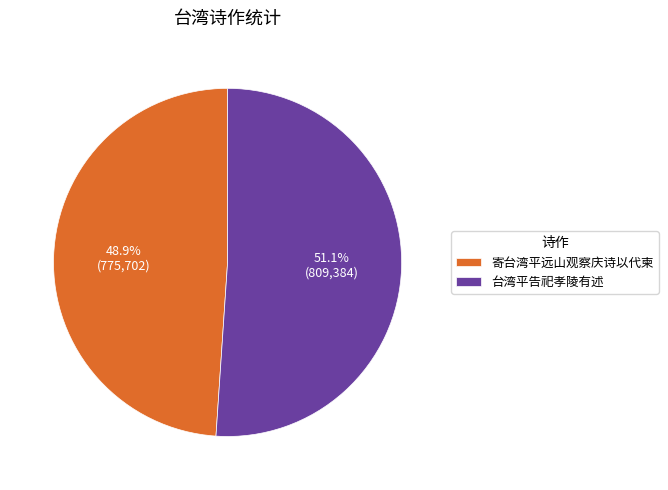

Is it true that 寄台湾平远山观察庆诗以代柬 is 61% of the pie?

False